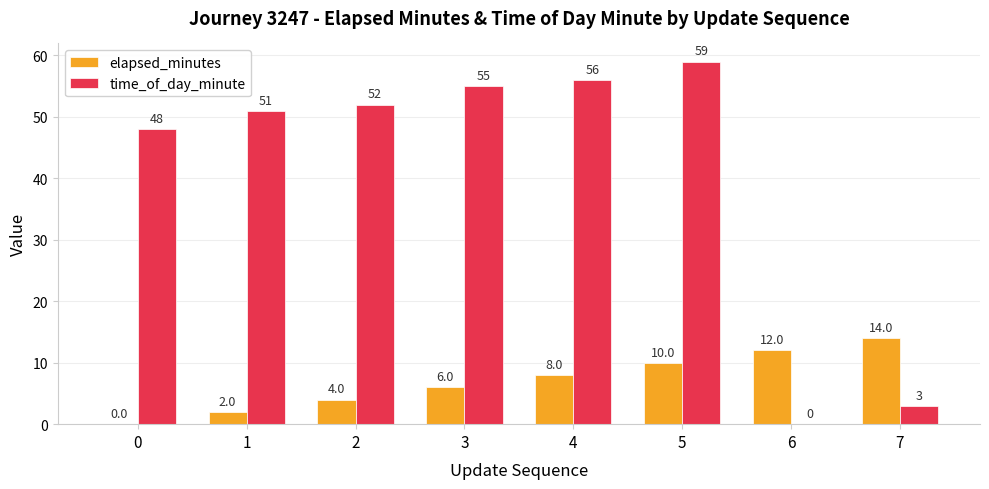

What is the approximate value of elapsed_minutes at 3, to the nearest 5?

5